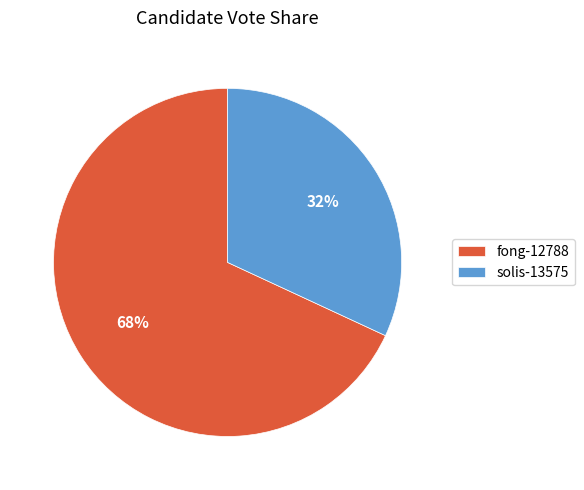

To the nearest percent, what is the difference between the solis-13575 and fong-12788 slice percentages?

36%